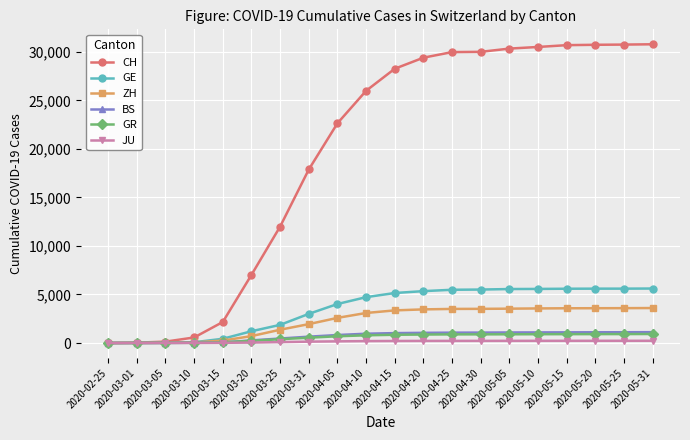

What is the value of the JU point at the 6th from the left?

44